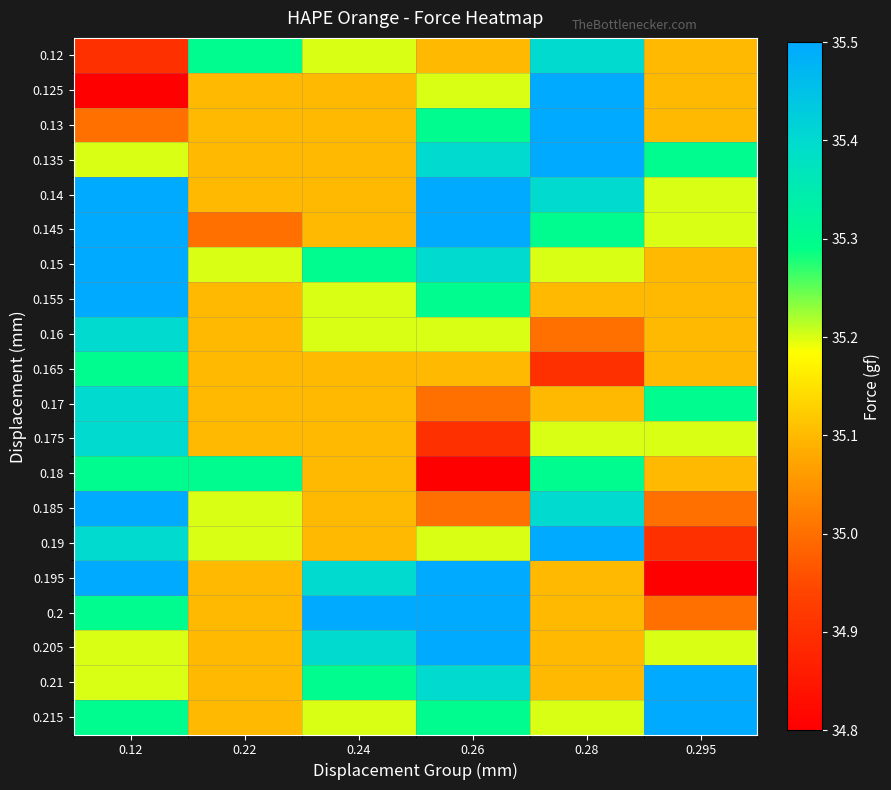

Reading left to right, extract all data points from this chart.

0.12: 0.12=34.9	0.22=35.3	0.24=35.2	0.26=35.1	0.28=35.4	0.295=35.1
0.125: 0.12=34.8	0.22=35.1	0.24=35.1	0.26=35.2	0.28=35.5	0.295=35.1
0.13: 0.12=35.0	0.22=35.1	0.24=35.1	0.26=35.3	0.28=35.5	0.295=35.1
0.135: 0.12=35.2	0.22=35.1	0.24=35.1	0.26=35.4	0.28=35.5	0.295=35.3
0.14: 0.12=35.5	0.22=35.1	0.24=35.1	0.26=35.5	0.28=35.4	0.295=35.2
0.145: 0.12=35.5	0.22=35.0	0.24=35.1	0.26=35.5	0.28=35.3	0.295=35.2
0.15: 0.12=35.5	0.22=35.2	0.24=35.3	0.26=35.4	0.28=35.2	0.295=35.1
0.155: 0.12=35.5	0.22=35.1	0.24=35.2	0.26=35.3	0.28=35.1	0.295=35.1
0.16: 0.12=35.4	0.22=35.1	0.24=35.2	0.26=35.2	0.28=35.0	0.295=35.1
0.165: 0.12=35.3	0.22=35.1	0.24=35.1	0.26=35.1	0.28=34.9	0.295=35.1
0.17: 0.12=35.4	0.22=35.1	0.24=35.1	0.26=35.0	0.28=35.1	0.295=35.3
0.175: 0.12=35.4	0.22=35.1	0.24=35.1	0.26=34.9	0.28=35.2	0.295=35.2
0.18: 0.12=35.3	0.22=35.3	0.24=35.1	0.26=34.8	0.28=35.3	0.295=35.1
0.185: 0.12=35.5	0.22=35.2	0.24=35.1	0.26=35.0	0.28=35.4	0.295=35.0
0.19: 0.12=35.4	0.22=35.2	0.24=35.1	0.26=35.2	0.28=35.5	0.295=34.9
0.195: 0.12=35.5	0.22=35.1	0.24=35.4	0.26=35.5	0.28=35.1	0.295=34.8
0.2: 0.12=35.3	0.22=35.1	0.24=35.5	0.26=35.5	0.28=35.1	0.295=35.0
0.205: 0.12=35.2	0.22=35.1	0.24=35.4	0.26=35.5	0.28=35.1	0.295=35.2
0.21: 0.12=35.2	0.22=35.1	0.24=35.3	0.26=35.4	0.28=35.1	0.295=35.5
0.215: 0.12=35.3	0.22=35.1	0.24=35.2	0.26=35.3	0.28=35.2	0.295=35.5